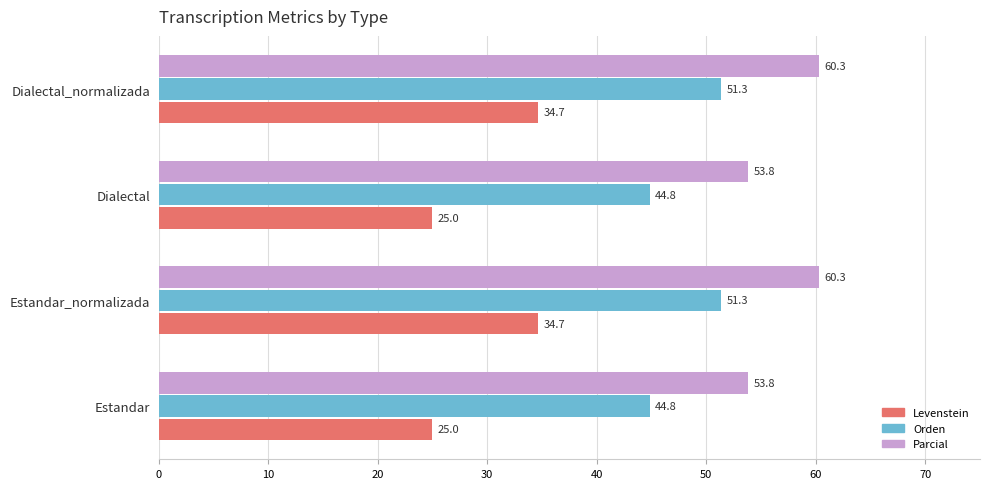

What is the difference between the second highest and second lowest values in the Levenstein series?

9.7